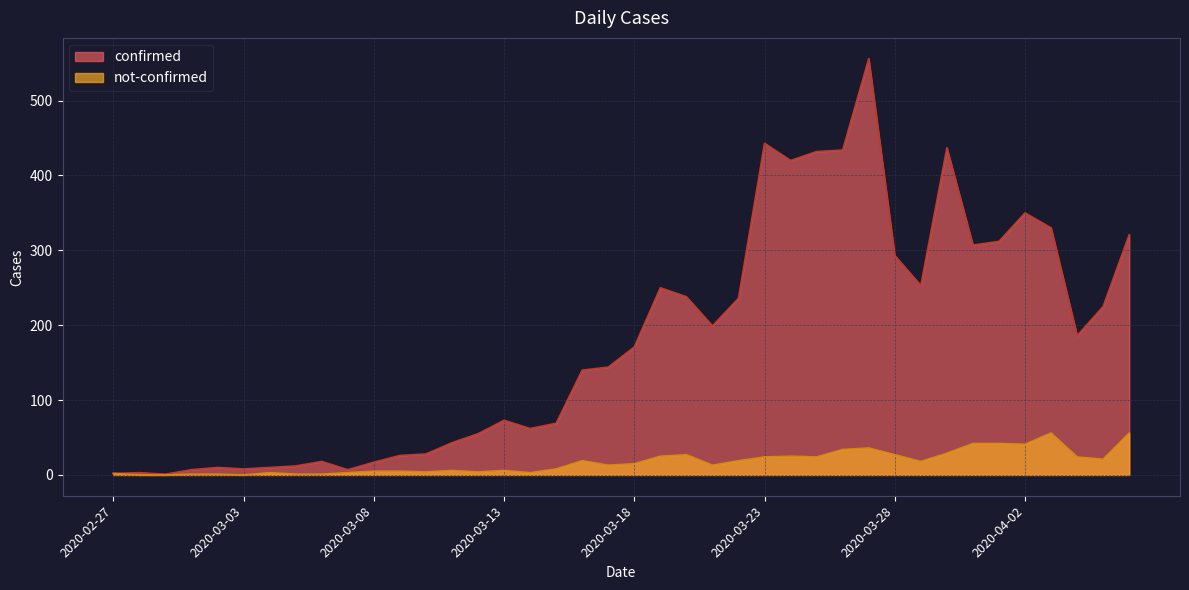

What is the difference between the highest and lowest values at 2020-03-16?

121